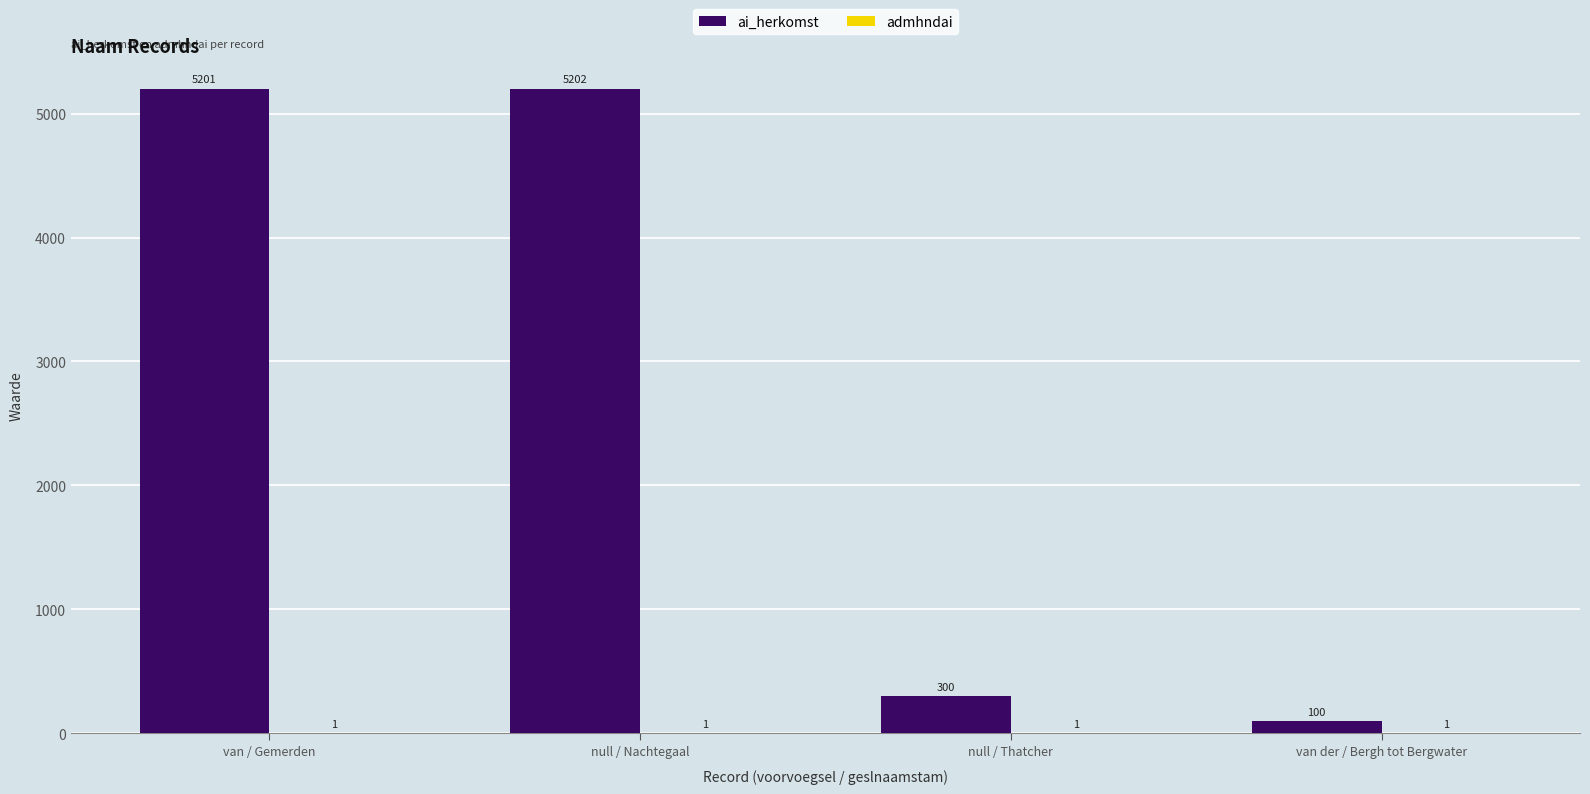

Is it true that ai_herkomst equals 1469 at null / Nachtegaal?

False